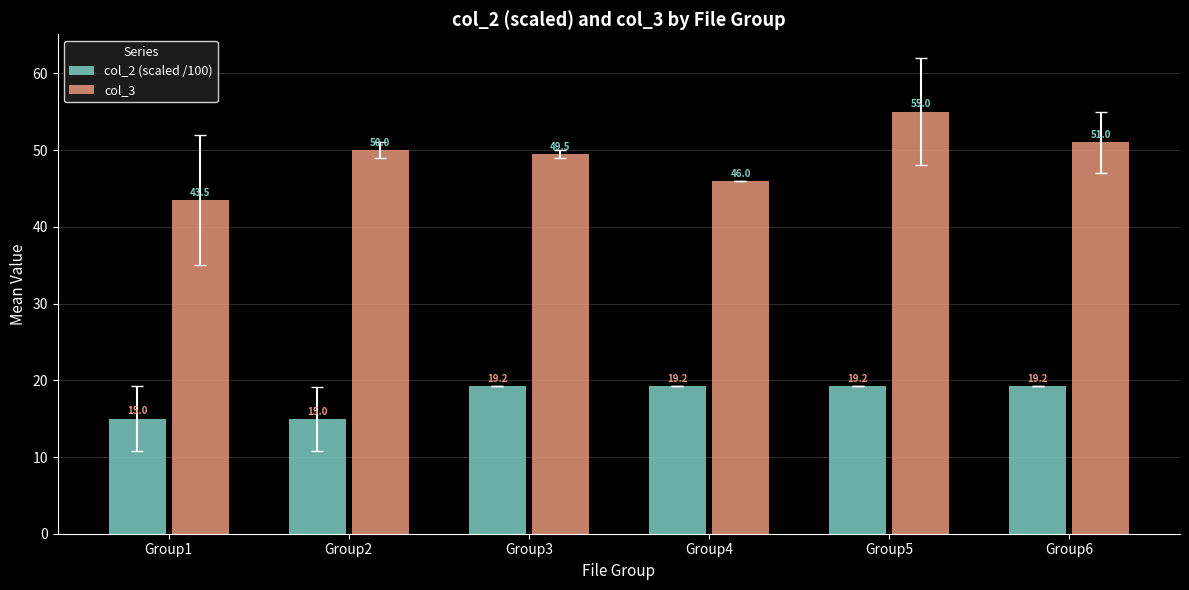

Which series has the widest spread of values?

col_3